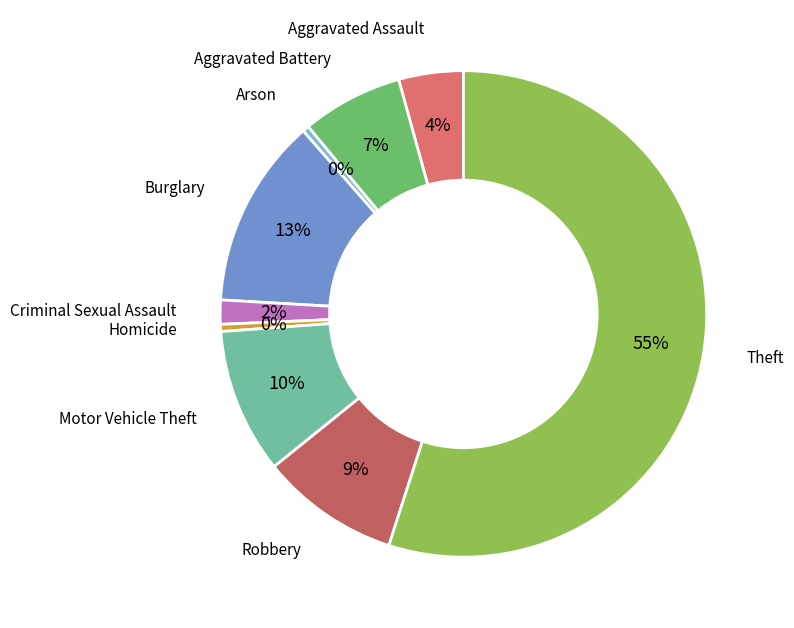

Is there any slice that represents more than half of the pie?

Yes